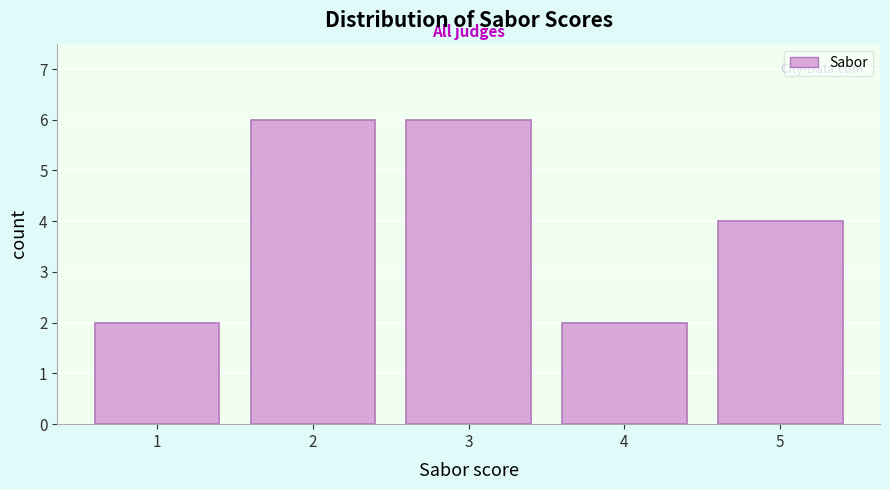

Reading left to right, list every bar in this chart as the range it spans on the x-axis followed by its height. The values are not printed on the chart, so give them approximately, as read against the axis.

0.5 to 1.5: 2
1.5 to 2.5: 6
2.5 to 3.5: 6
3.5 to 4.5: 2
4.5 to 5.5: 4